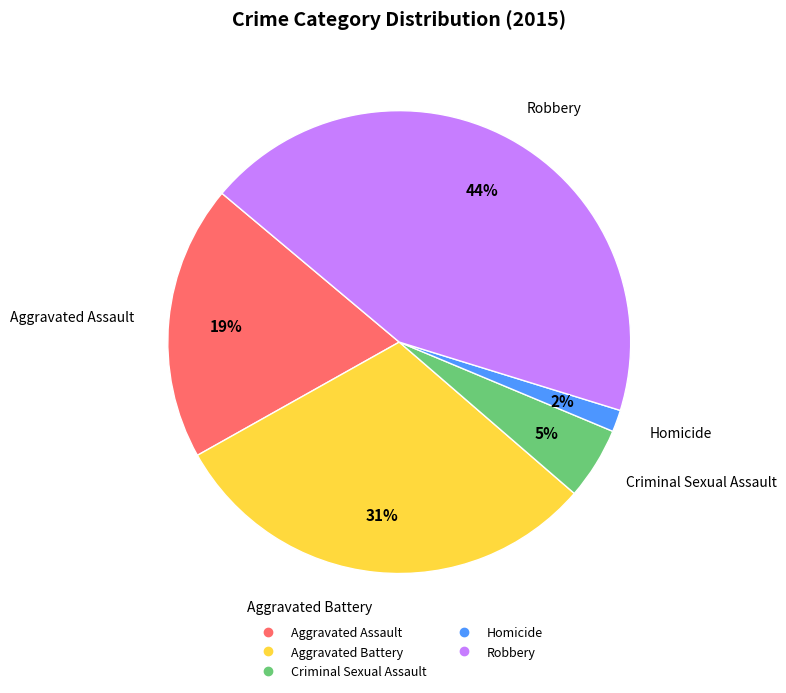

To the nearest percent, what is the average slice percentage?

20%